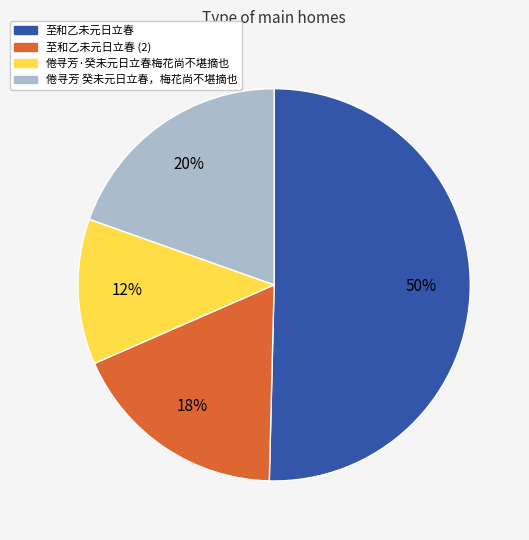

How many slices are in this pie chart?

4